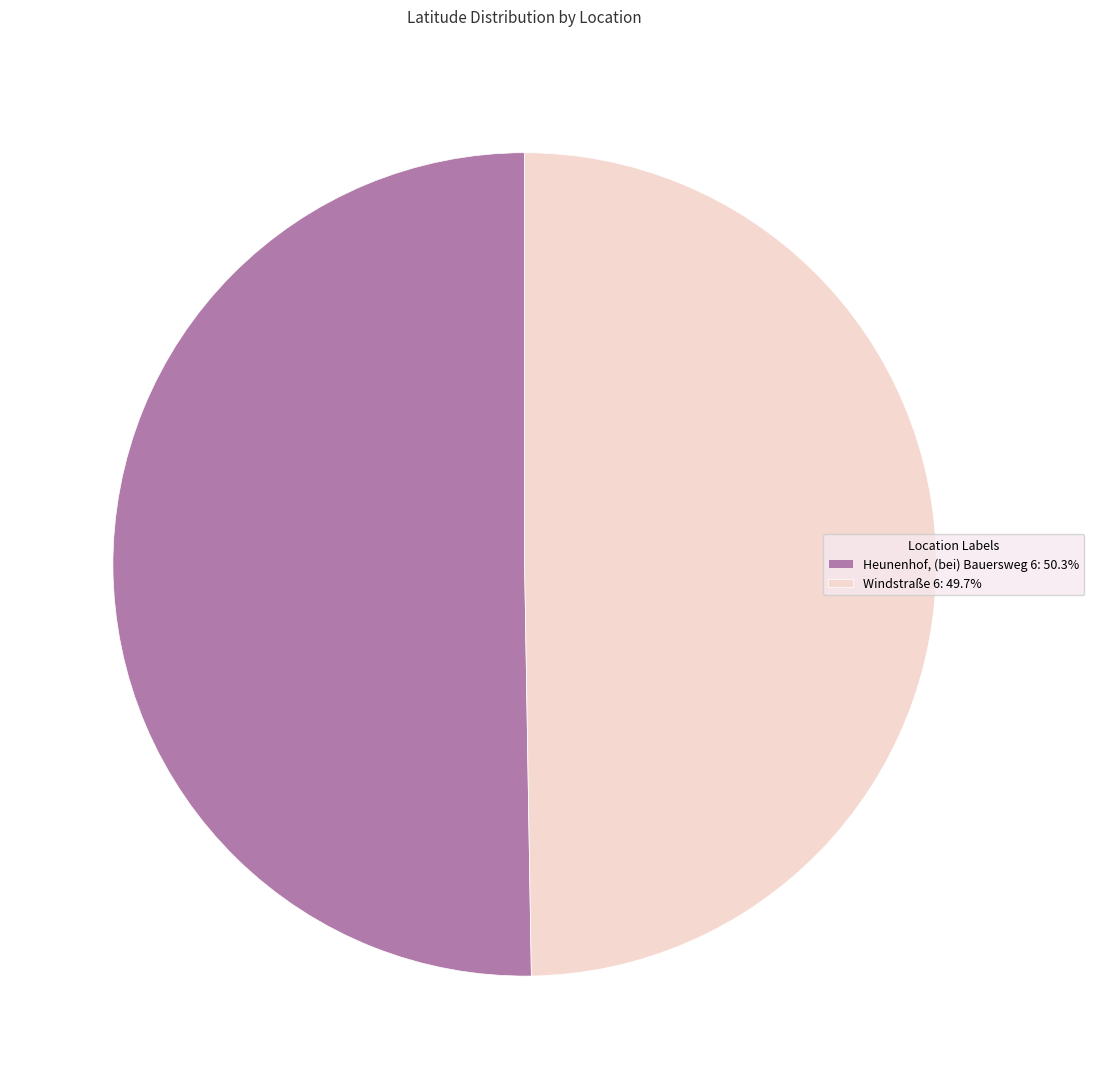

The Heunenhof, (bei) Bauersweg 6 slice represents 50% of the pie. True or false?

True